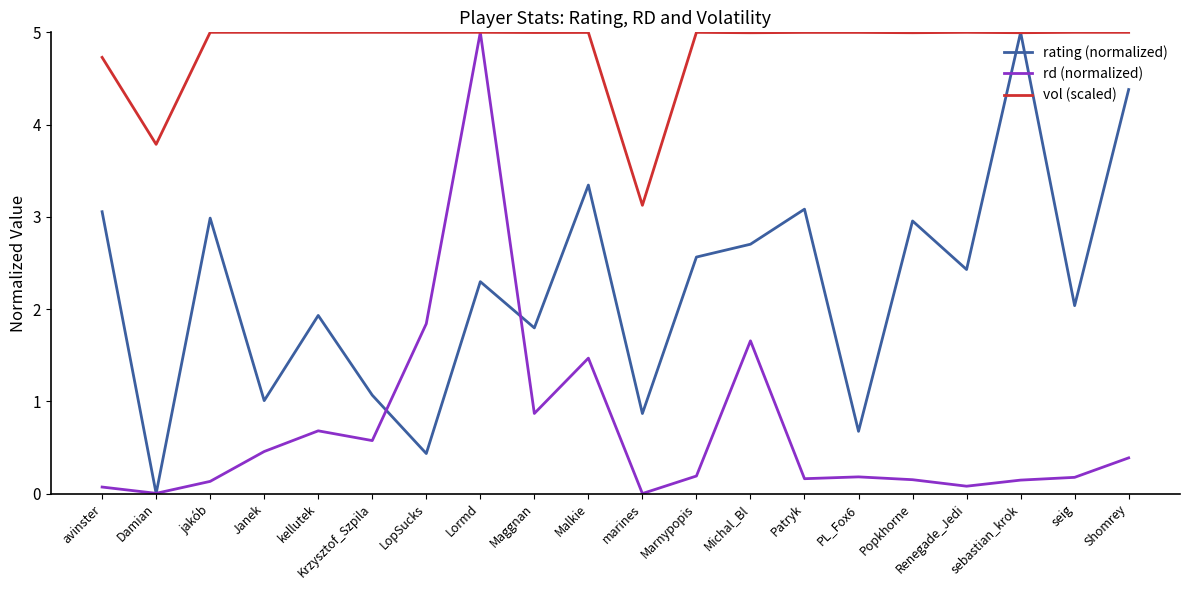

True or false: rd (normalized) has more than 2 points higher than both neighbors.

True